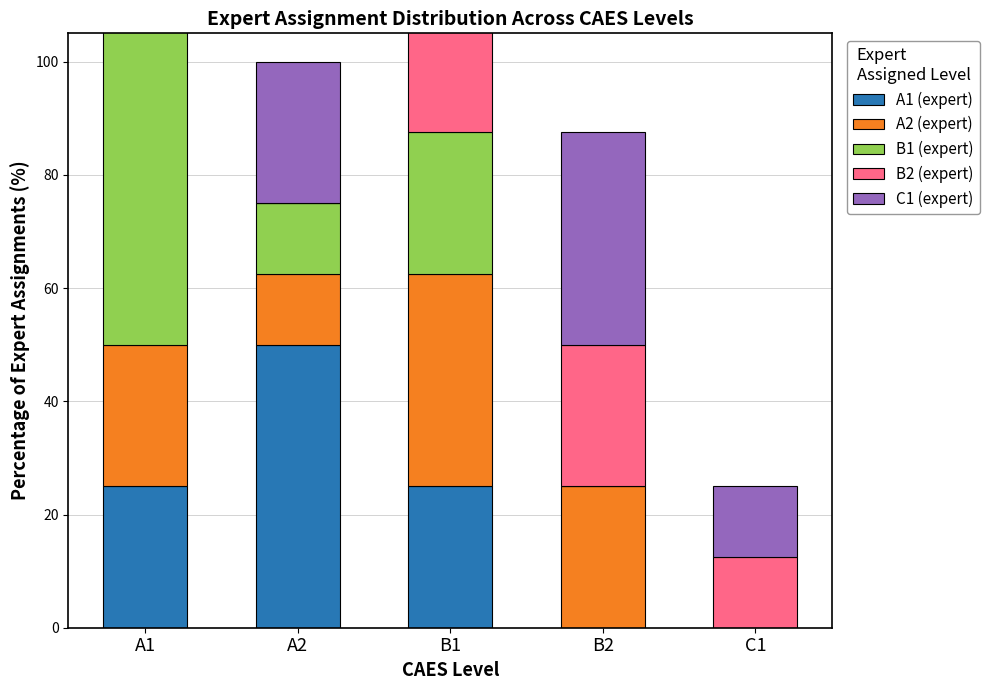

Rank the series by their maximum value, from lowest to highest.

A2 (expert), C1 (expert), A1 (expert), B1 (expert), B2 (expert)